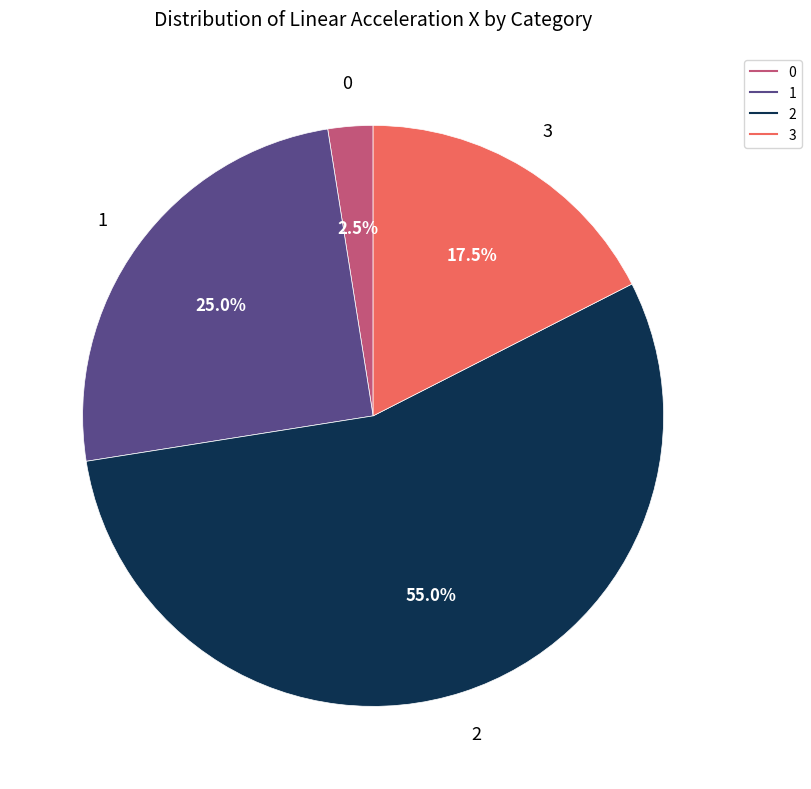

Rank the categories by value from highest to lowest.

2, 1, 3, 0